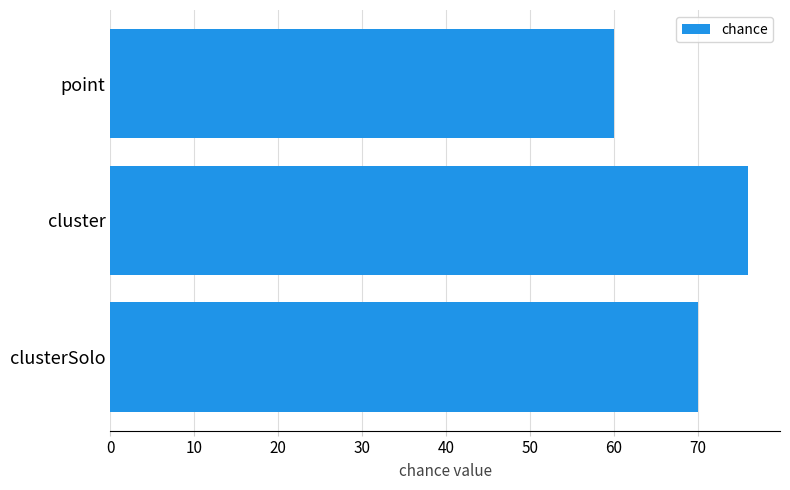

Does the chart contain any negative values?

No